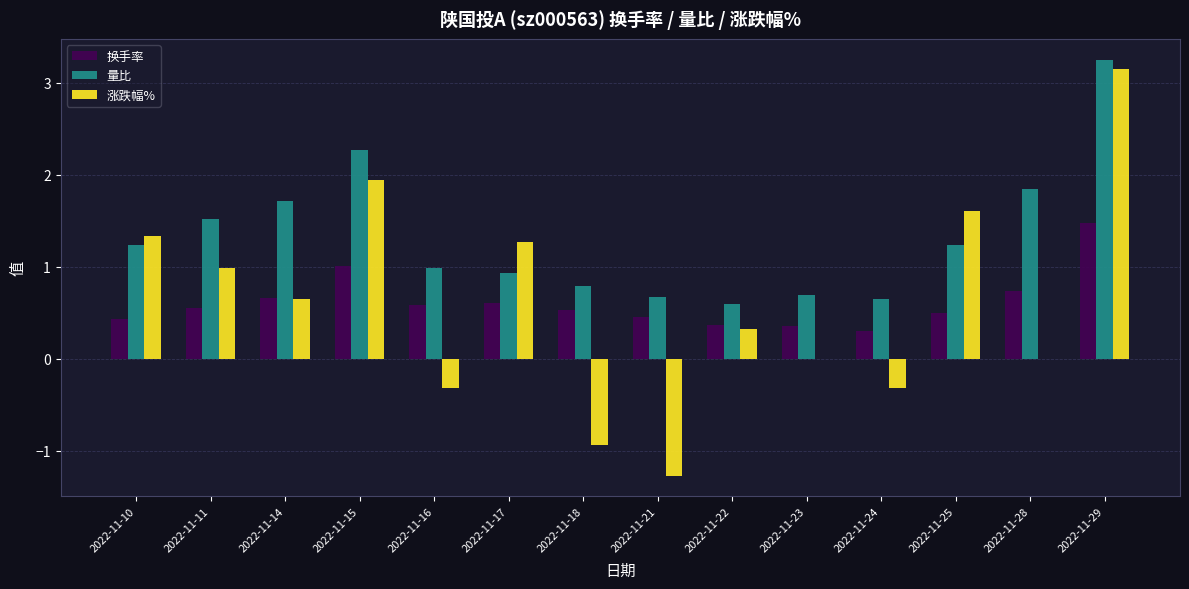

Between 2022-11-15 and 2022-11-17, which series saw the biggest shift?

量比